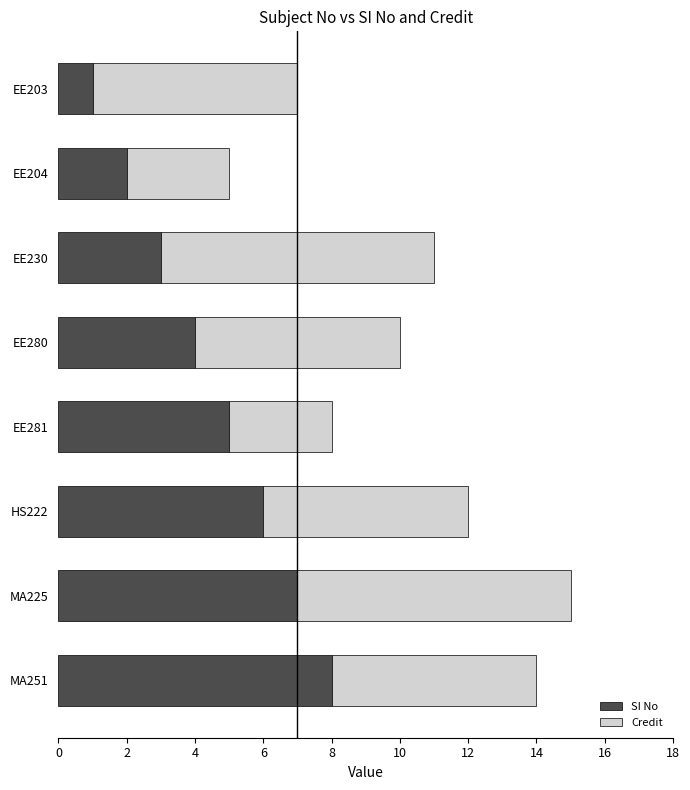

How many categories are shown in the chart?

8